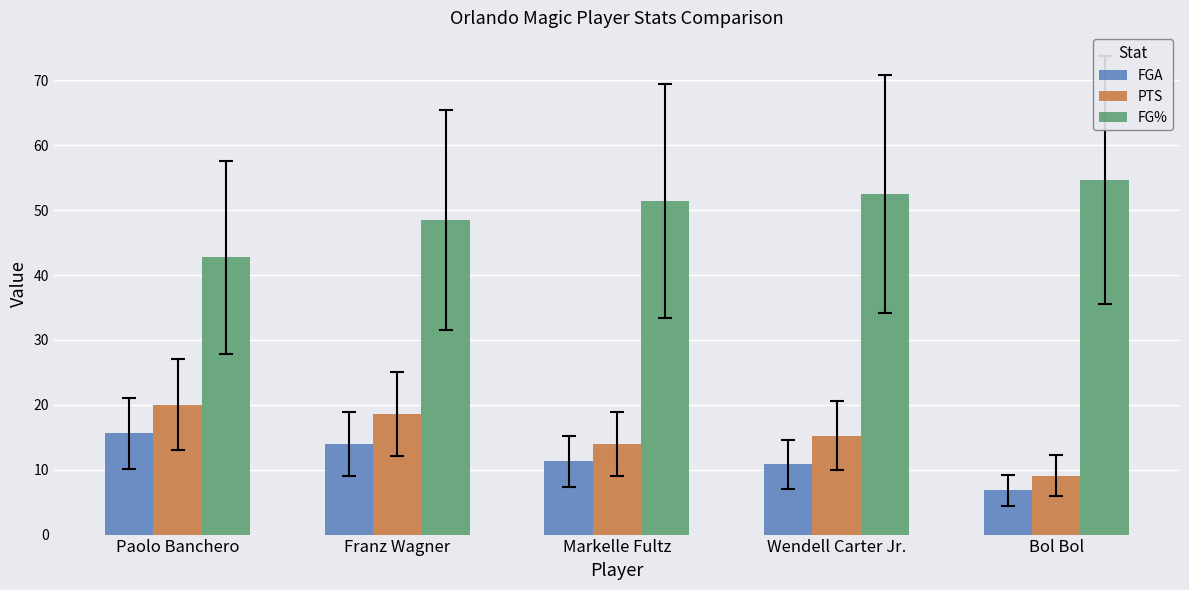

Reading right to left, what are all the values shown in this chart?

FGA: 6.8	10.8	11.3	14.0	15.6
PTS: 9.1	15.2	14.0	18.6	20.0
FG%: 54.6	52.5	51.4	48.5	42.7